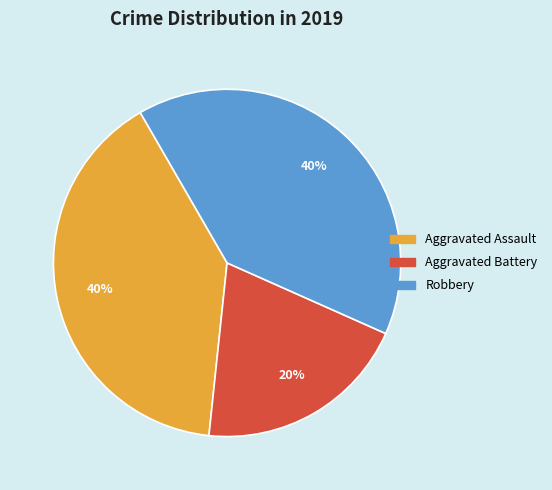

What percentage is the Aggravated Assault slice, to the nearest percent?

40%